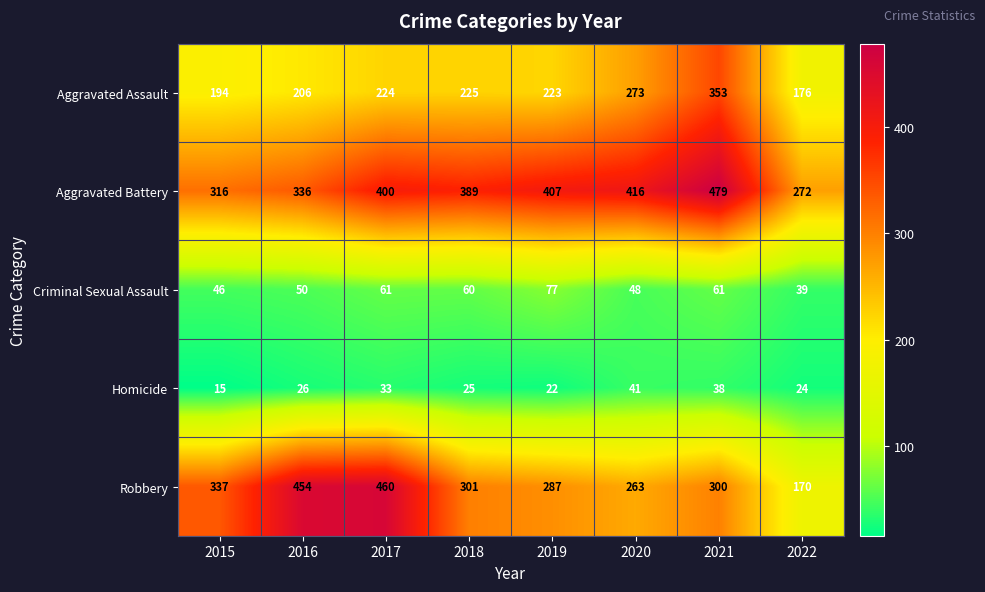

How many series are shown in this chart?

5